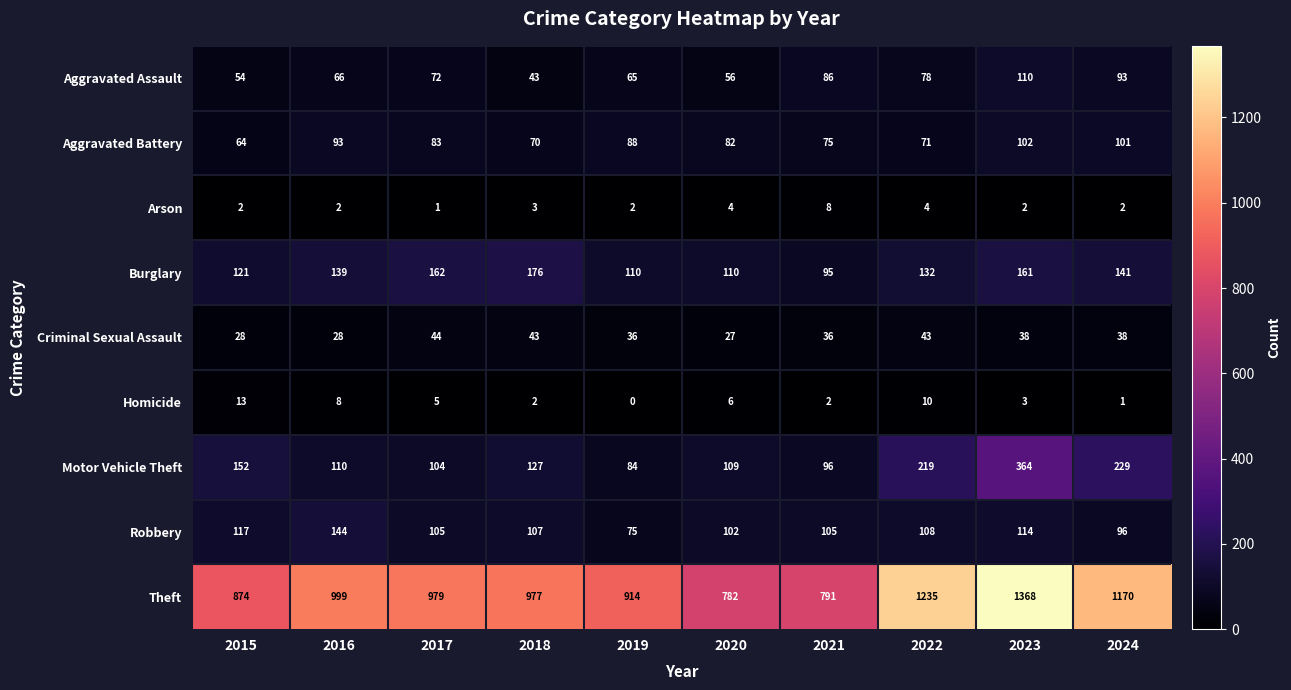

The value of Robbery at 2018 is 167. True or false?

False